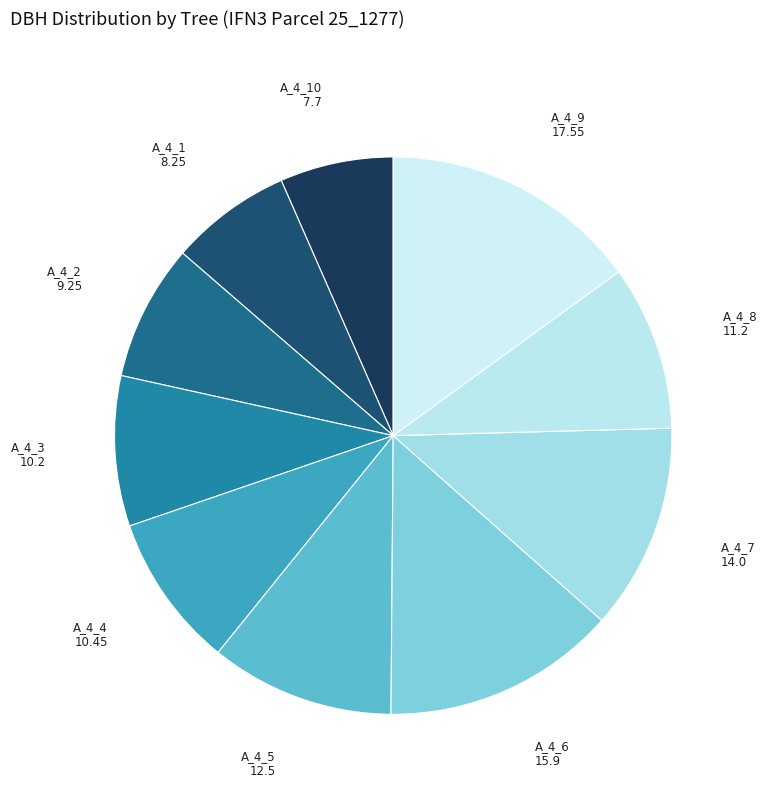

What is the ratio of the value at A_4_9 to the value at A_4_4?

1.7